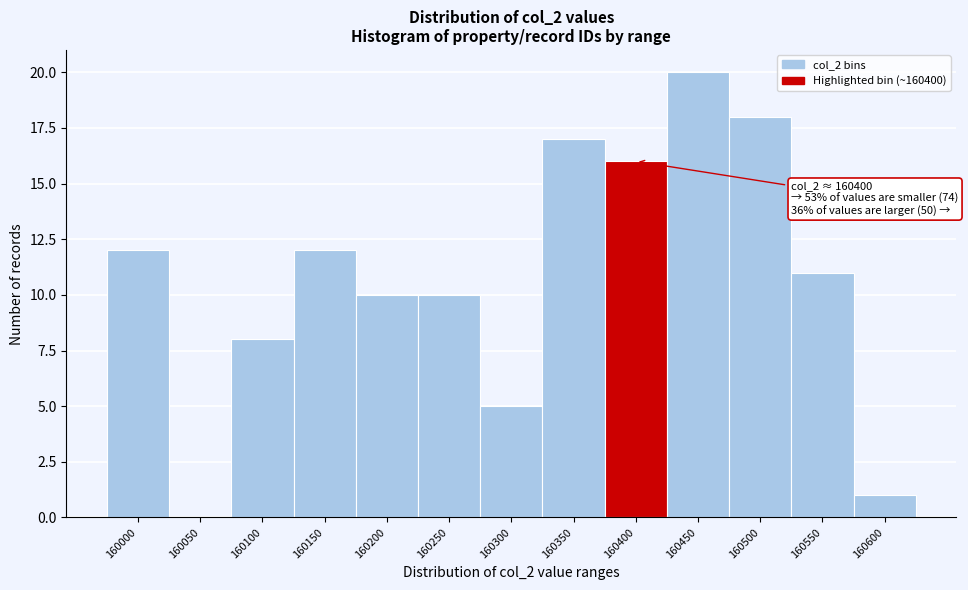

Reading left to right, what are all the values shown in this chart?

160000=12	160050=0	160100=8	160150=12	160200=10	160250=10	160300=5	160350=17	160400=16	160450=20	160500=18	160550=11	160600=1